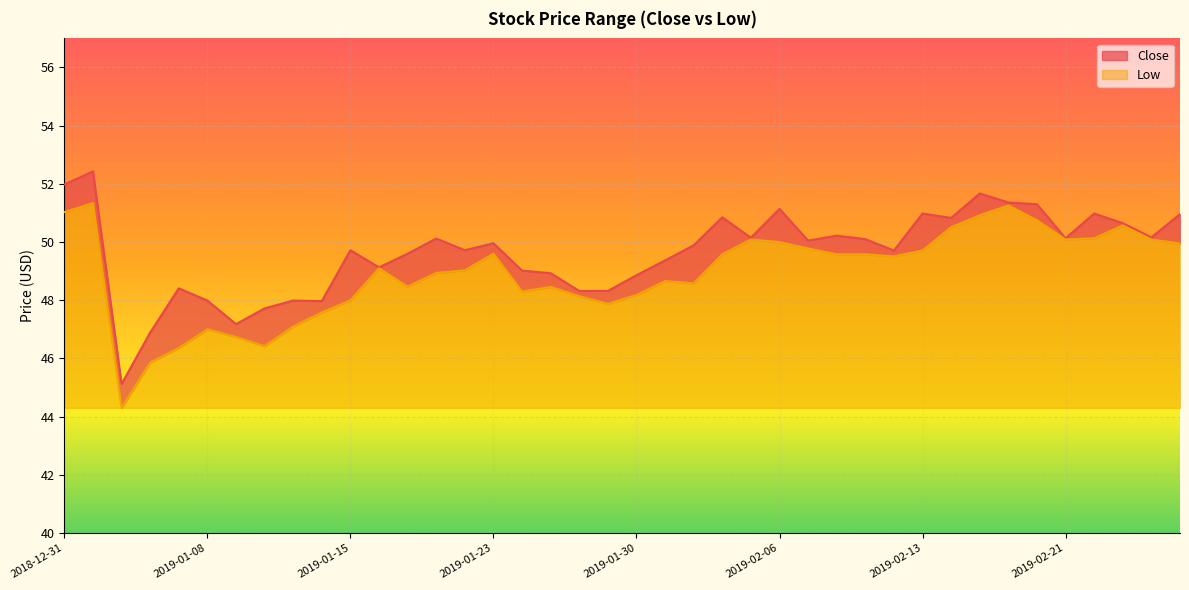

Rank the series at 2019-01-08 from lowest to highest value.

Low, Close